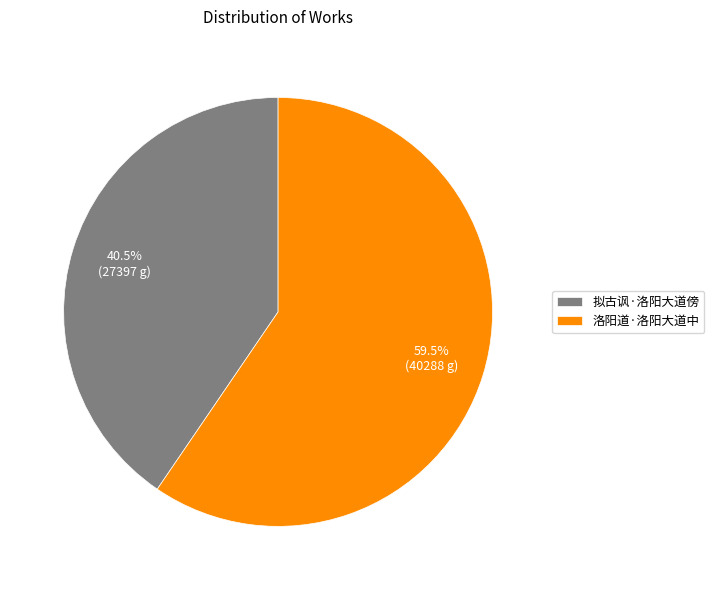

Rank the categories by value from highest to lowest.

洛阳道·洛阳大道中, 拟古讽·洛阳大道傍